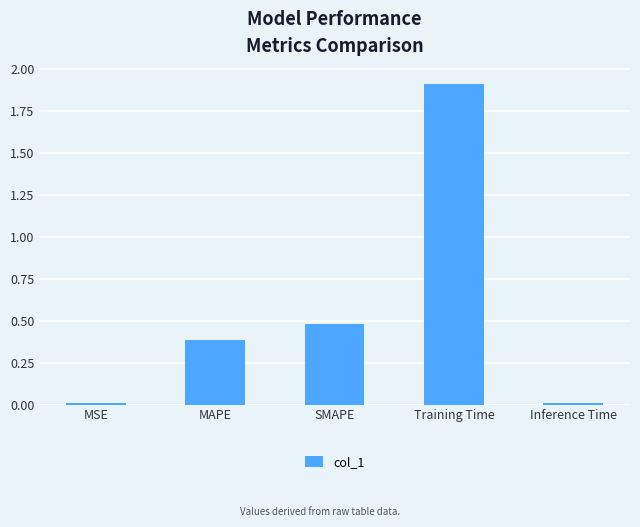

What is the change in value from SMAPE to Training Time?

+1.4